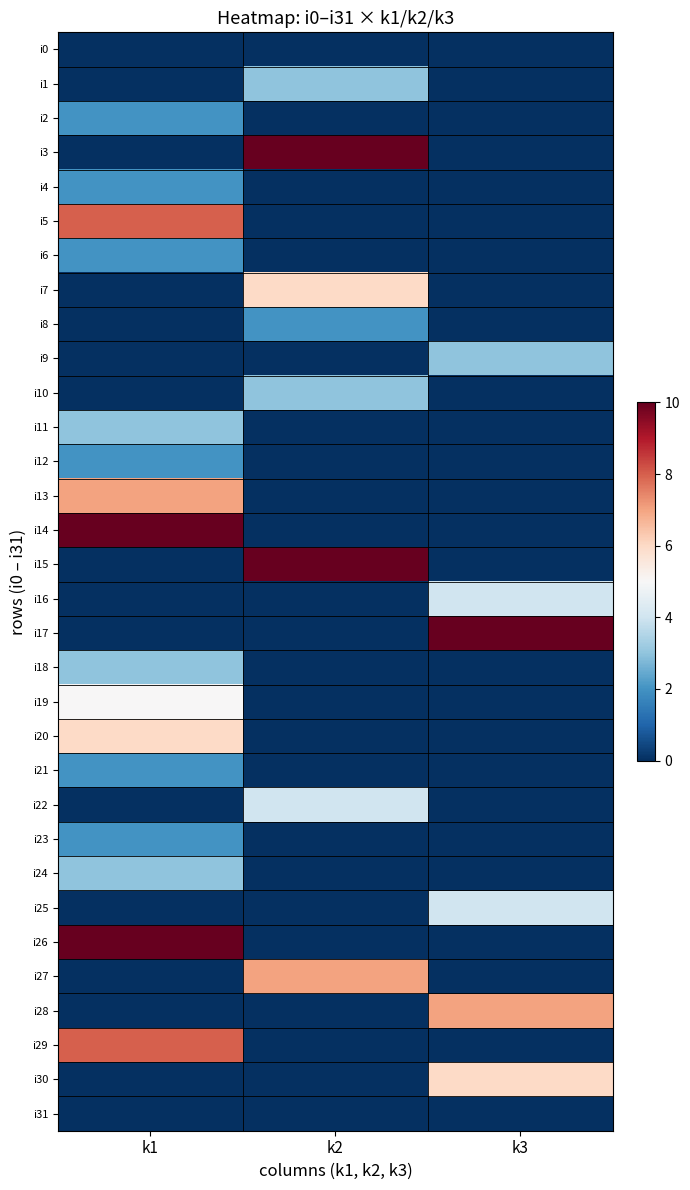

At k3, list the series in order from smallest to largest.

i0, i1, i2, i3, i4, i5, i6, i7, i8, i10, i11, i12, i13, i14, i15, i18, i19, i20, i21, i22, i23, i24, i26, i27, i29, i31, i9, i16, i25, i30, i28, i17